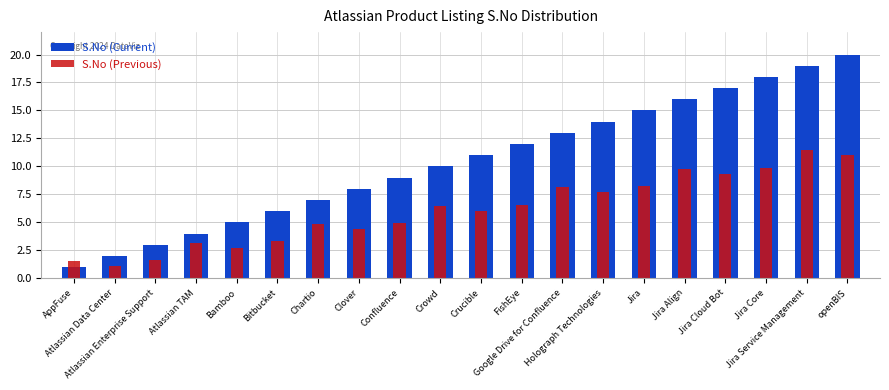

Reading right to left, transcribe all the data shown in this chart.

S.No (Current): openBIS=20.0	Jira Service Management=19.0	Jira Core=18.0	Jira Cloud Bot=17.0	Jira Align=16.0	Jira=15.0	Holograph Technologies=14.0	Google Drive for Confluence=13.0	FishEye=12.0	Crucible=11.0	Crowd=10.0	Confluence=9.0	Clover=8.0	Chartio=7.0	Bitbucket=6.0	Bamboo=5.0	Atlassian TAM=4.0	Atlassian Enterprise Support=3.0	Atlassian Data Center=2.0	AppFuse=1.0
S.No (Previous): openBIS=11.0	Jira Service Management=11.5	Jira Core=9.9	Jira Cloud Bot=9.4	Jira Align=9.8	Jira=8.2	Holograph Technologies=7.7	Google Drive for Confluence=8.2	FishEye=6.6	Crucible=6.1	Crowd=6.5	Confluence=5.0	Clover=4.4	Chartio=4.9	Bitbucket=3.3	Bamboo=2.8	Atlassian TAM=3.2	Atlassian Enterprise Support=1.7	Atlassian Data Center=1.1	AppFuse=1.6